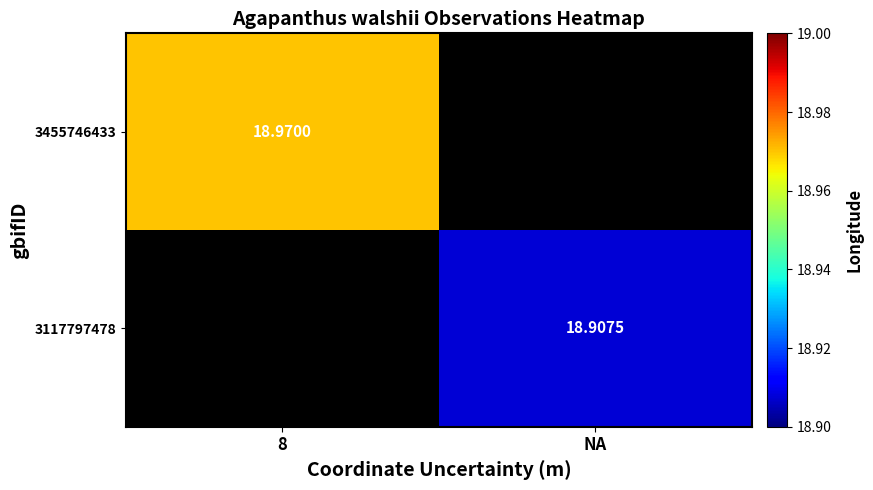

Which has a higher value, NA or 8?

8